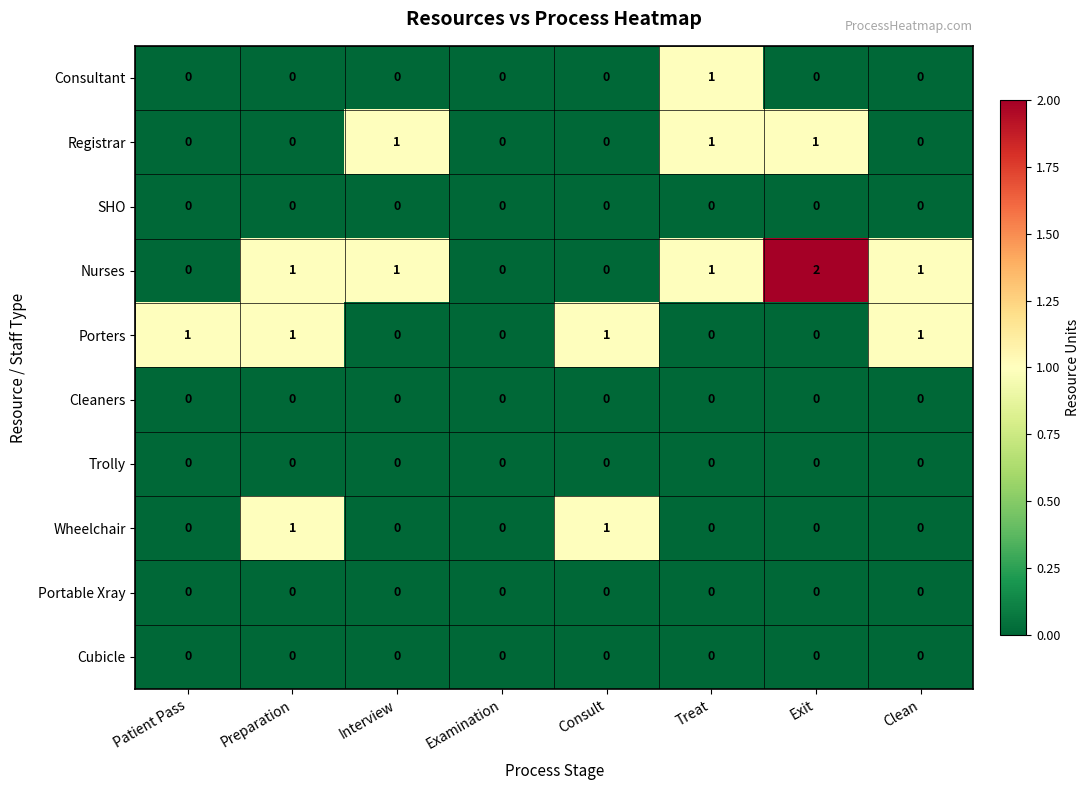

The value of Wheelchair at Examination is 0. True or false?

True